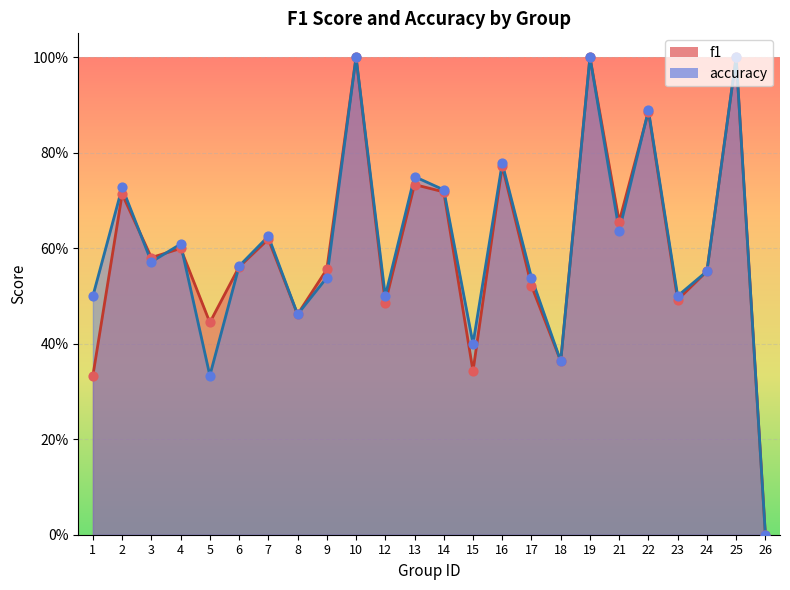

What is the total value across all series at 23?

1.0